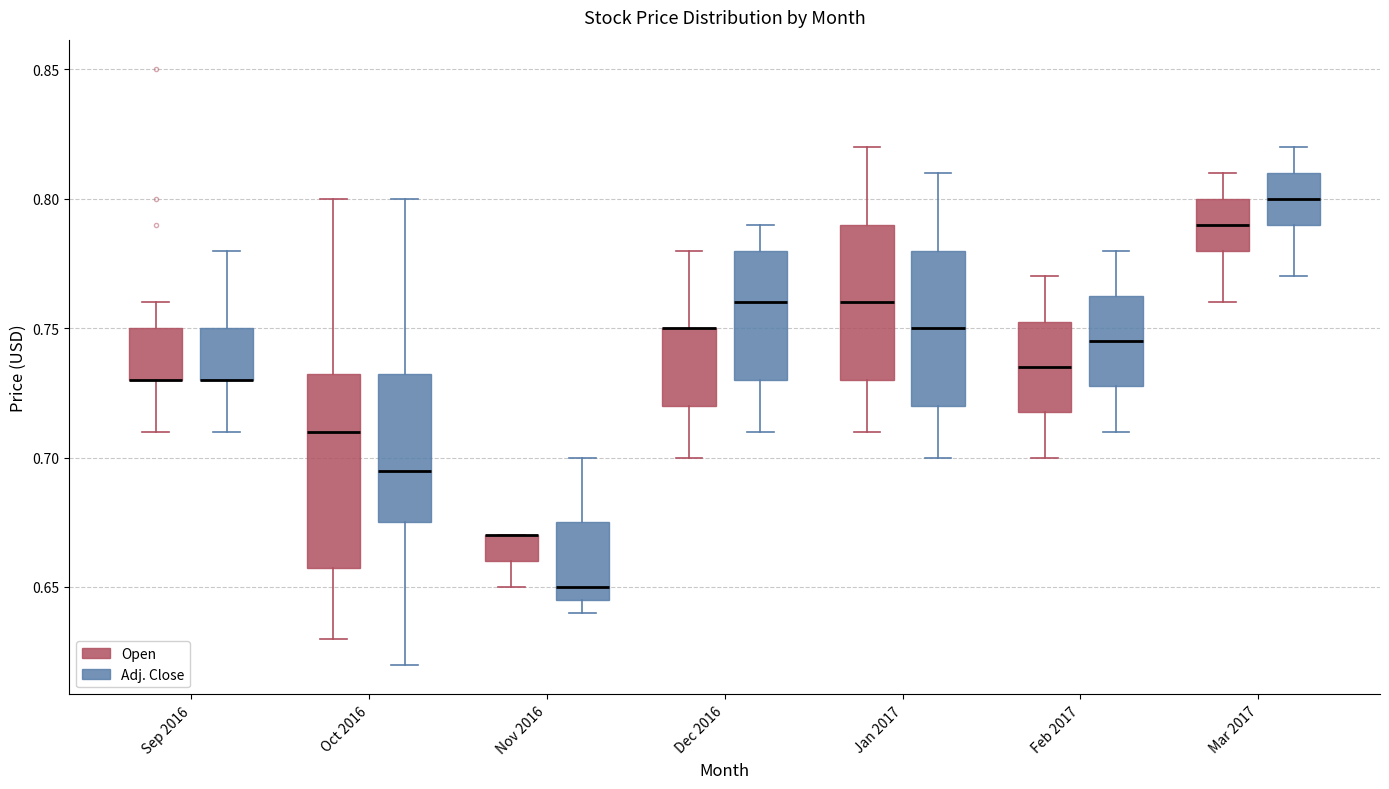

Where is the upper edge of the box for Oct 2016 (Open) on the y-axis? The values are not printed on the chart, so give them approximately, as read against the axis.

0.735